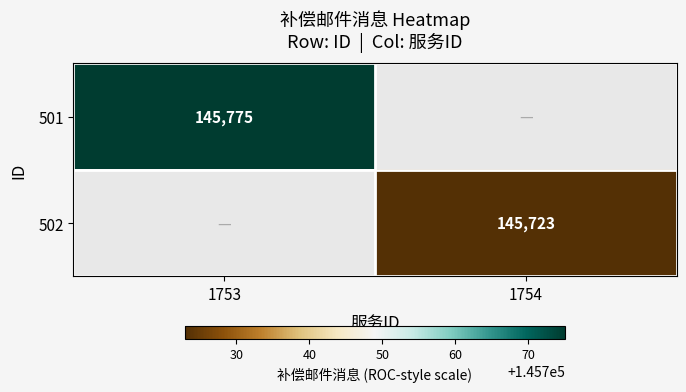

The 501 series shows 62135 at 1753. True or false?

False